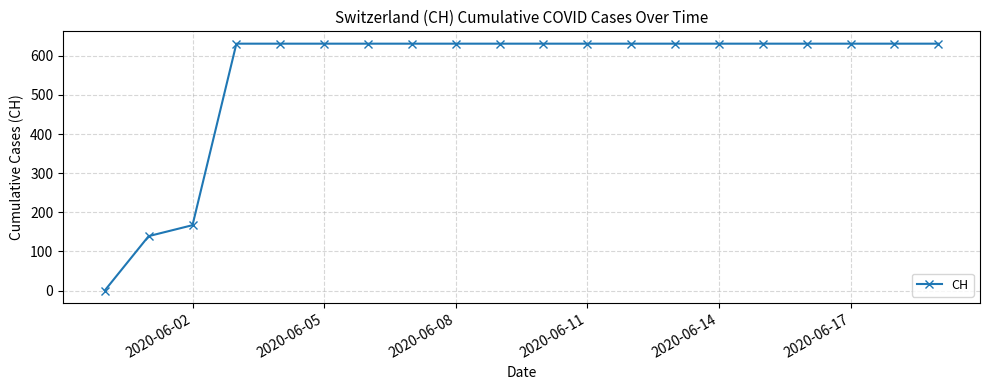

What is the average value?

552